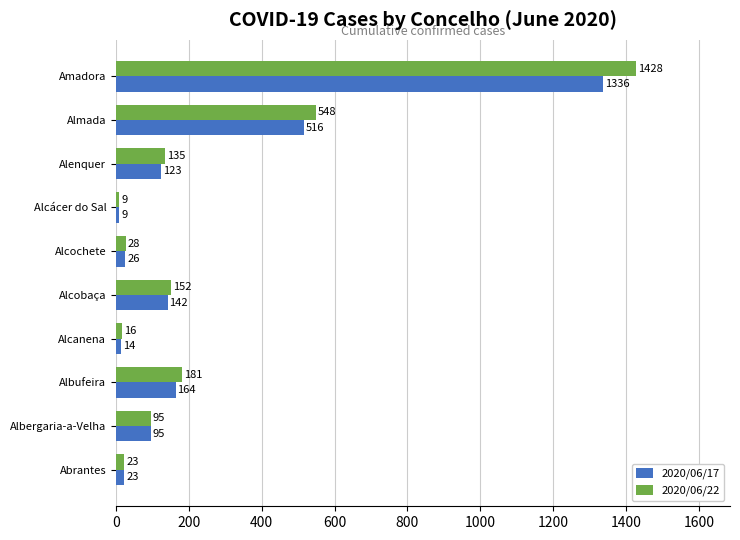

The 2020/06/22 series shows 270 at Albufeira. True or false?

False